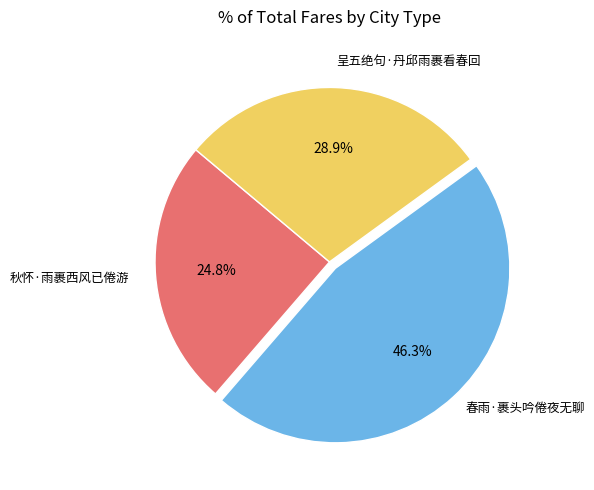

Is there any slice that represents more than half of the pie?

No